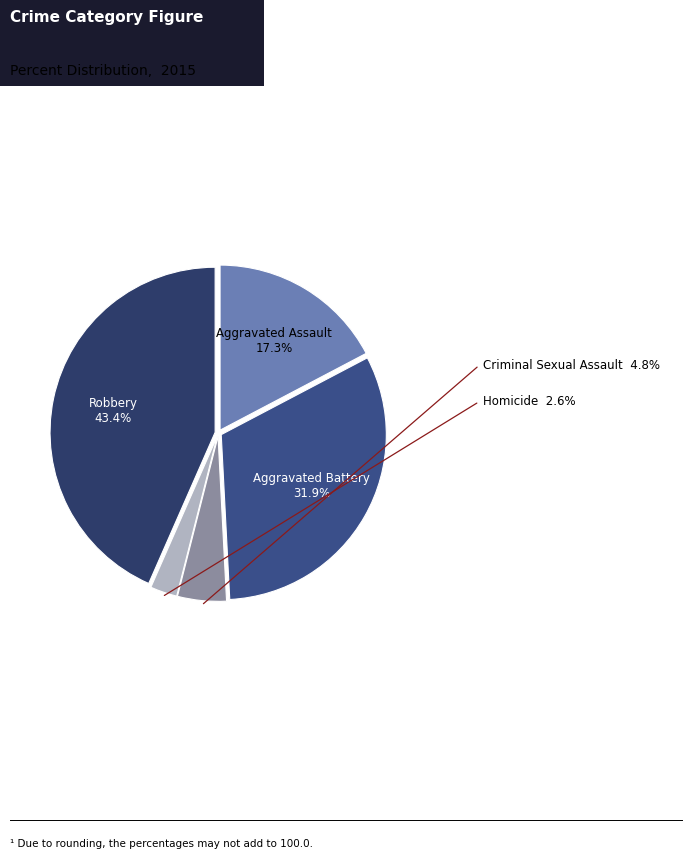

Is Criminal Sexual Assault the majority of the pie?

No